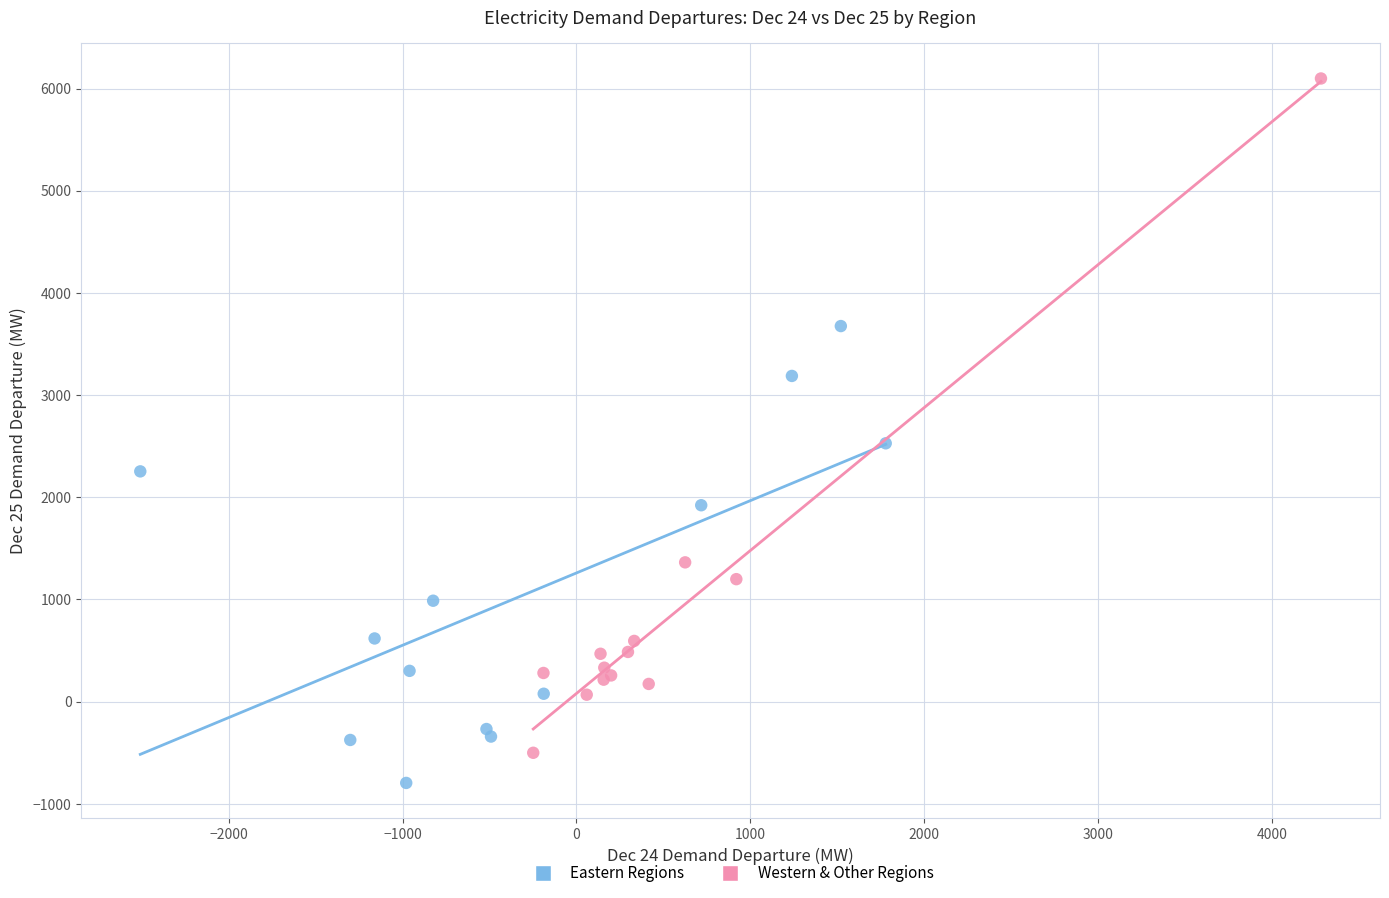

Which series reaches the maximum Y coordinate?

Western & Other Regions